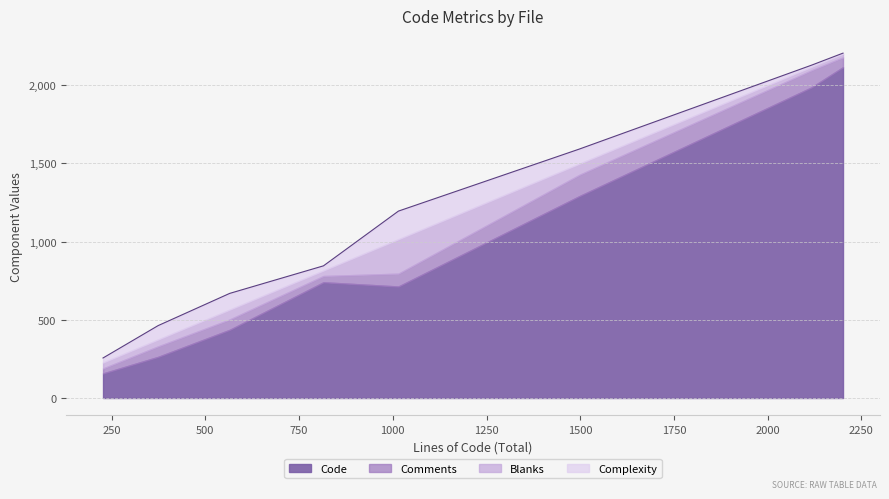

Between parse_to.c and param_parser.c, which series saw the biggest shift?

Code